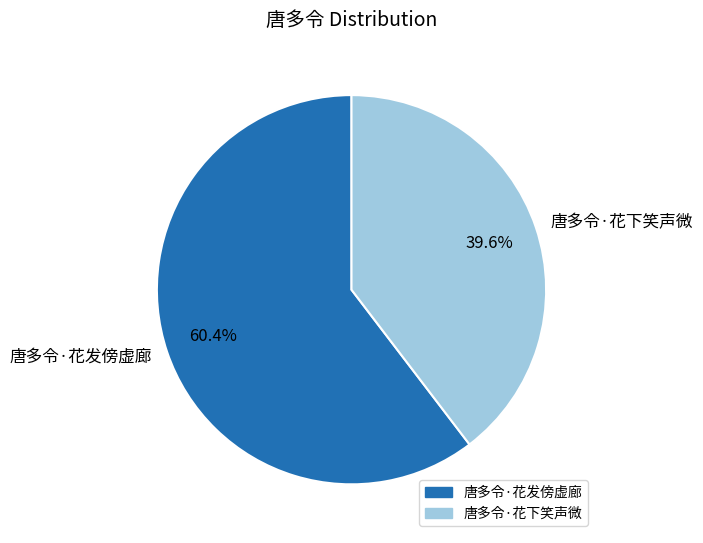

Which slice is the largest?

唐多令·花发傍虚廊